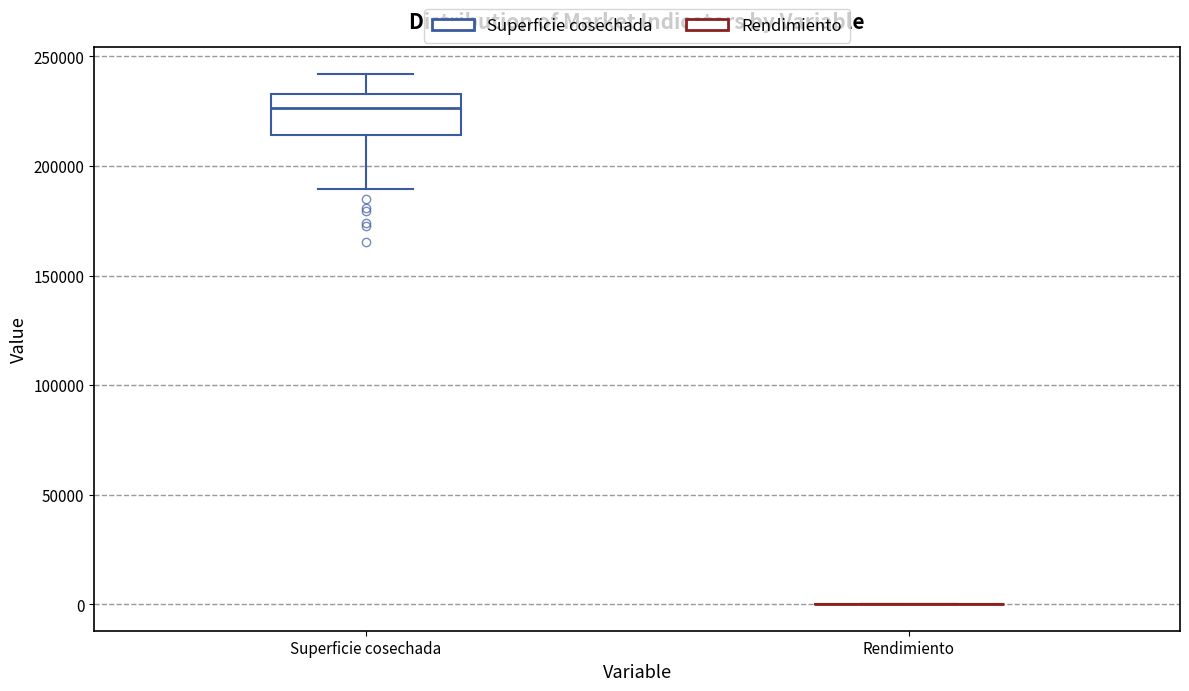

Reading left to right, read every box against the y-axis: the position of its median line, the range the box covers, and the ends of its whiskers. The values are not printed on the chart, so give them approximately, as read against the axis.

Superficie cosechada: median 225000, box 215000 to 235000, whiskers 190000 to 240000
Rendimiento: box collapsed to a line at 0, whiskers 0 to 0